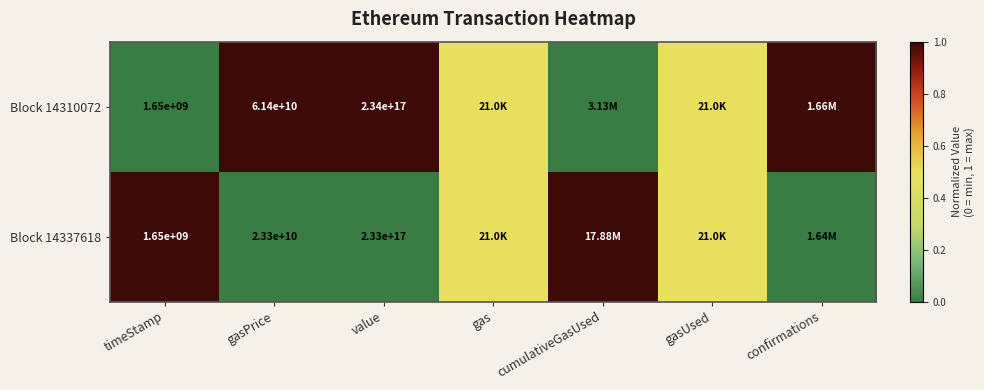

At gasPrice, list the series in order from largest to smallest.

Block 14310072, Block 14337618